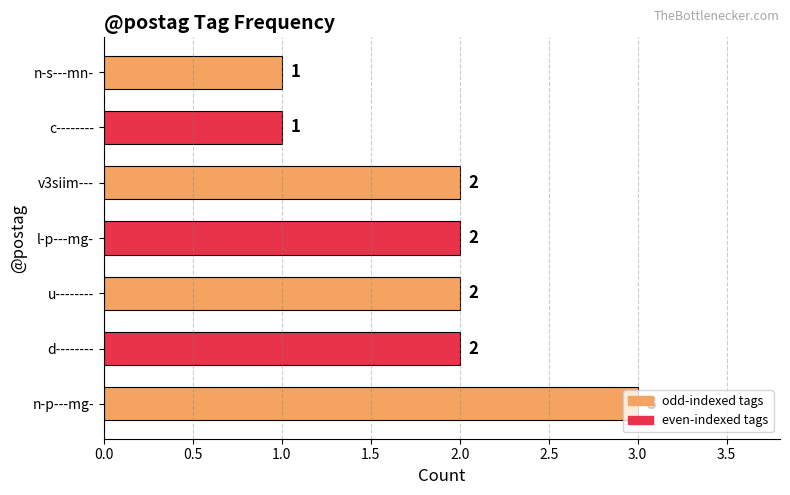

What is the ratio of the value at l-p---mg- to the value at u--------?

1.0